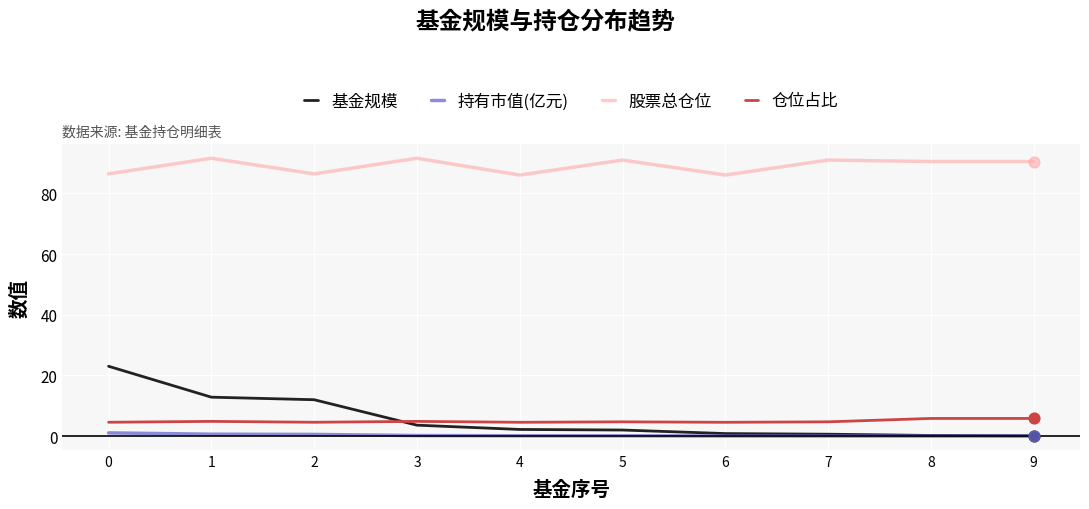

Is the value of 股票总仓位 at 7 greater than the value of 基金规模 at 4?

Yes